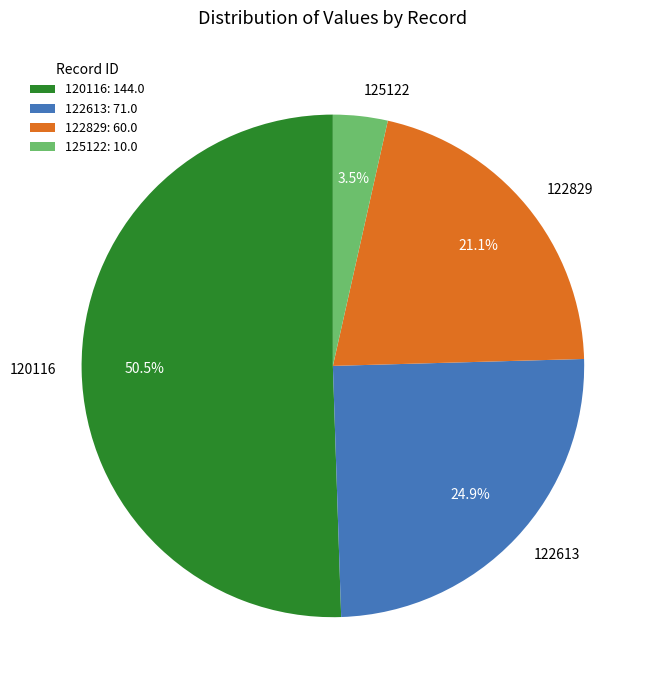

Is the sum of 122829 and 120116 greater than half?

Yes